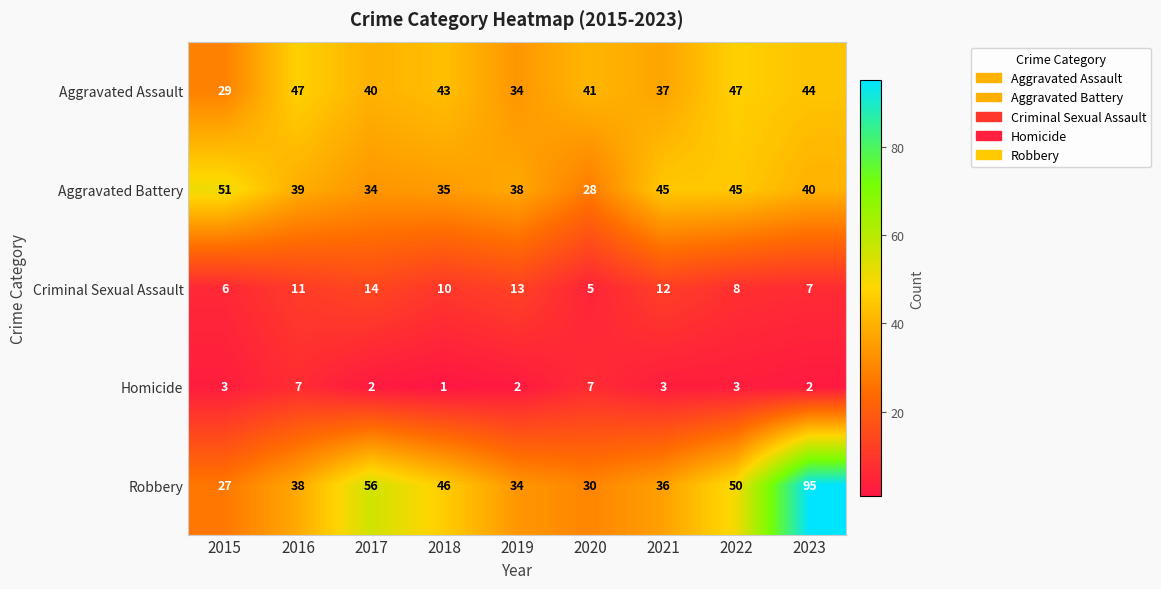

What is the difference between the Criminal Sexual Assault values at 2021 and 2015?

6